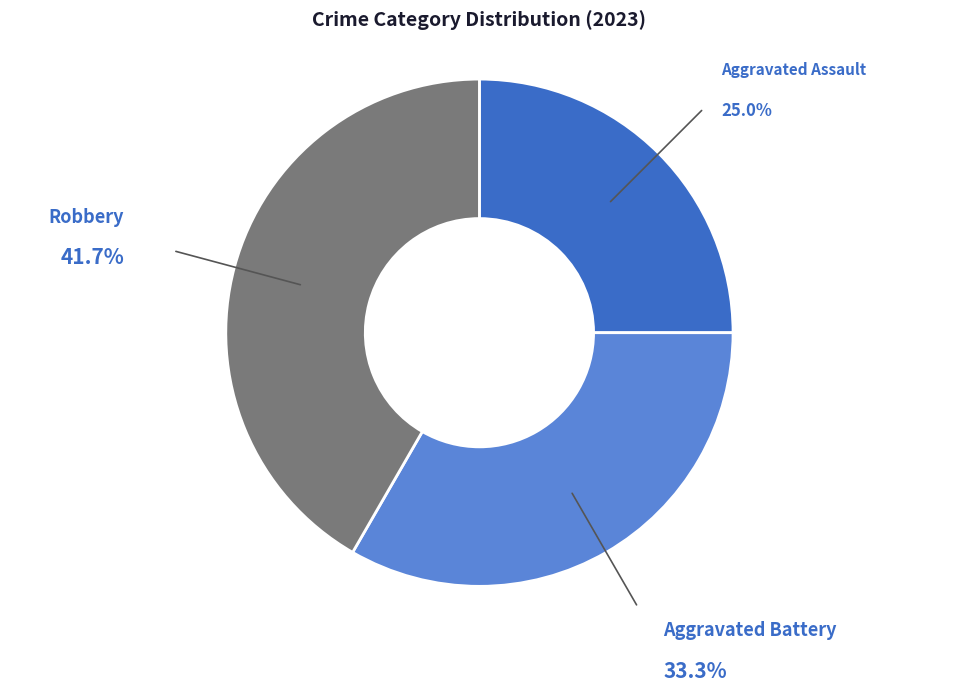

Count the number of slices in the pie.

3